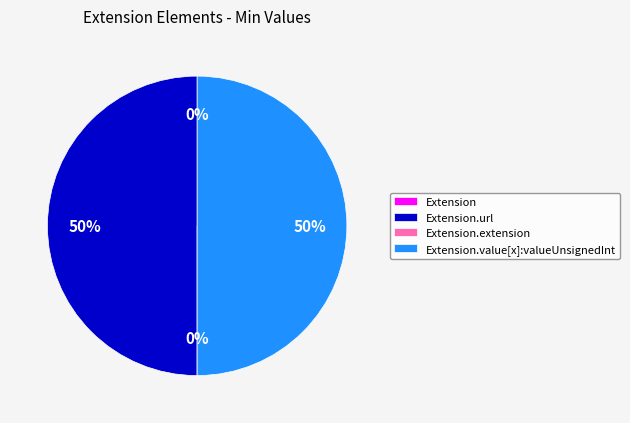

Count the number of slices in the pie.

4